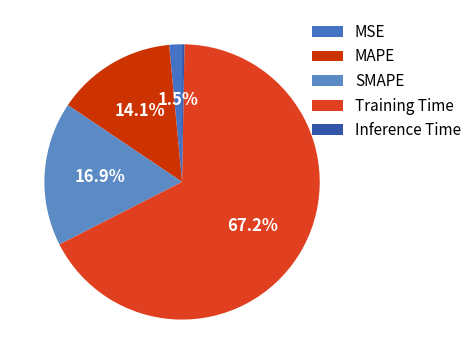

To the nearest percent, what is the difference between the MSE and SMAPE slice percentages?

15%